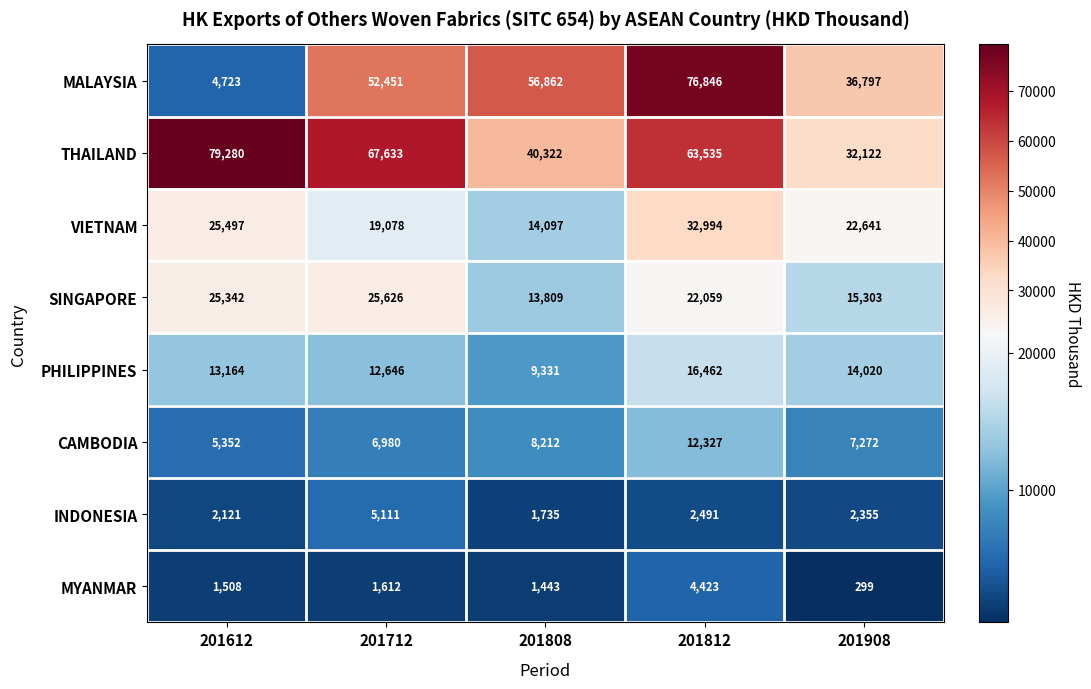

What is the smallest value displayed?

299